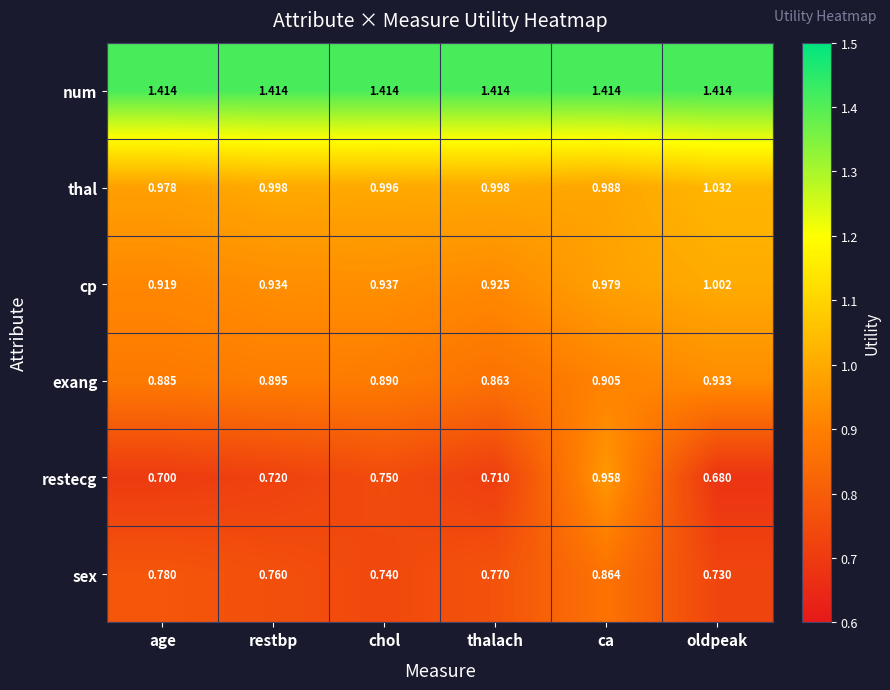

Is the value of sex at oldpeak greater than the value of restecg at chol?

No